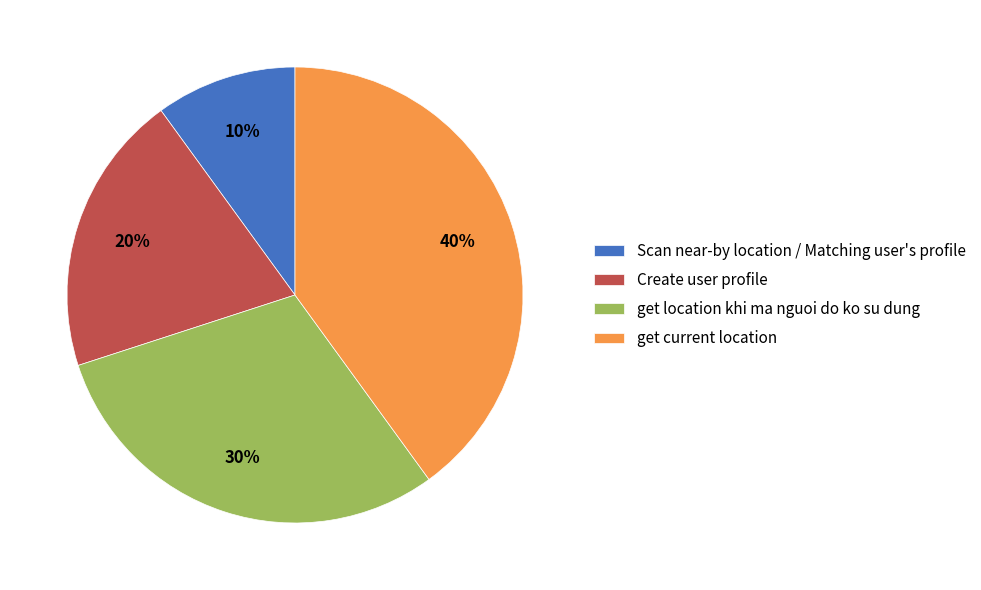

To the nearest percent, what is the average slice percentage?

25%